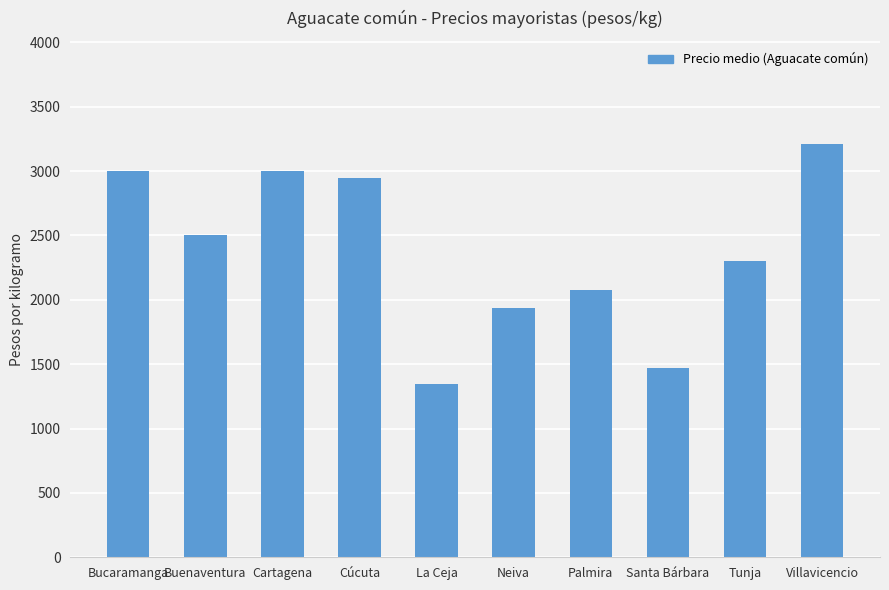

Reading right to left, list all the values displayed in this chart.

3208	2300	1473	2075	1933	1342	2948	3000	2500	3000